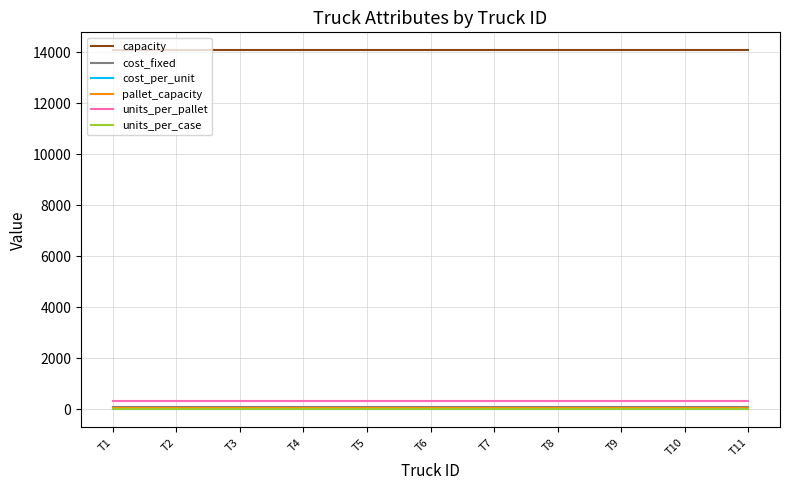

True or false: units_per_case and pallet_capacity cross at least once.

False